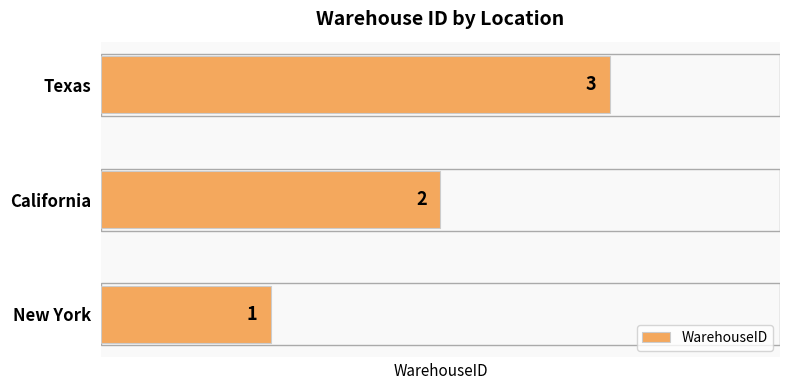

Count the number of data series in this chart.

1